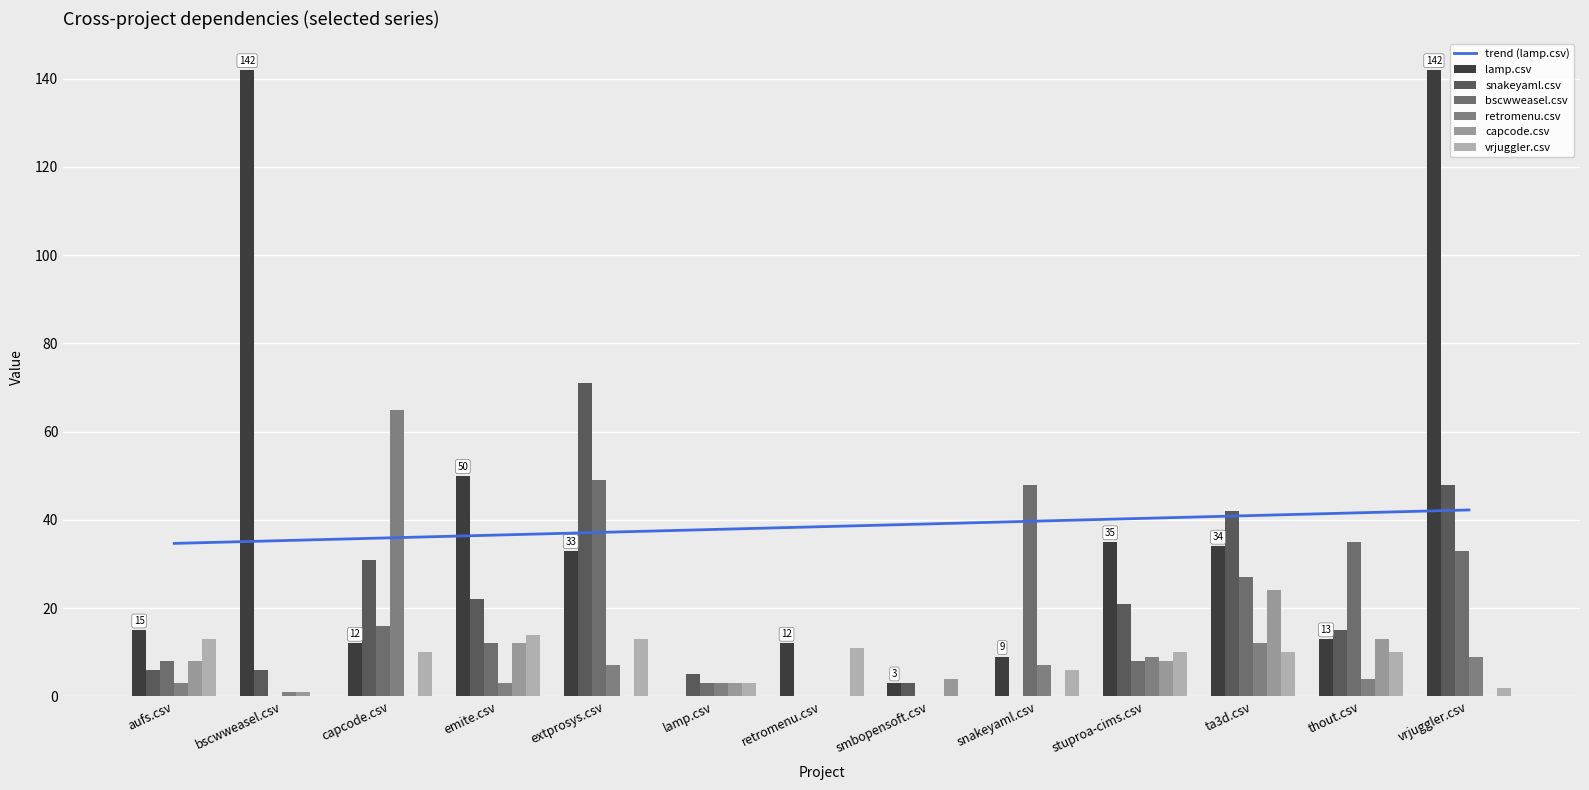

How many categories are shown in the chart?

13